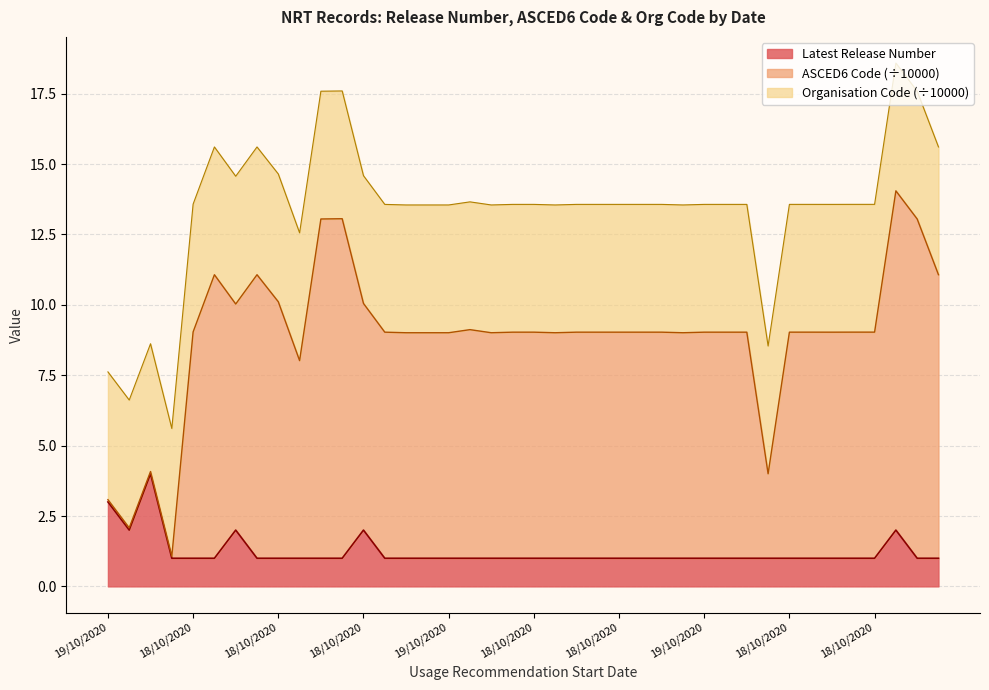

What is the label of the 18th point from the right?

18/10/2020